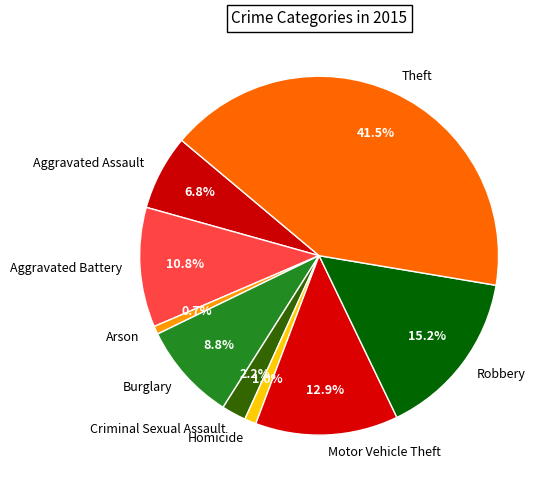

Which category has the biggest portion of the pie?

Theft